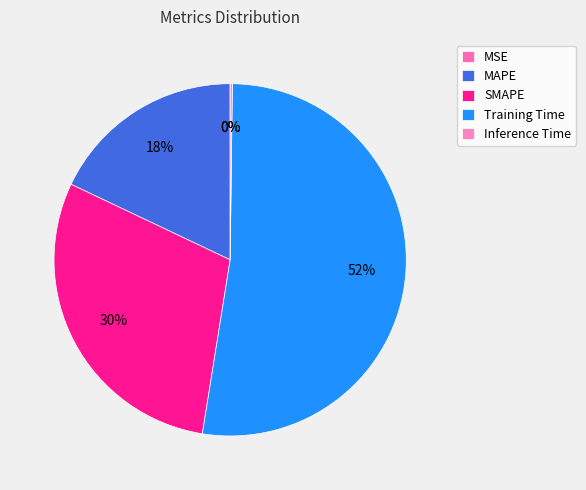

Is there a majority slice in this chart?

Yes